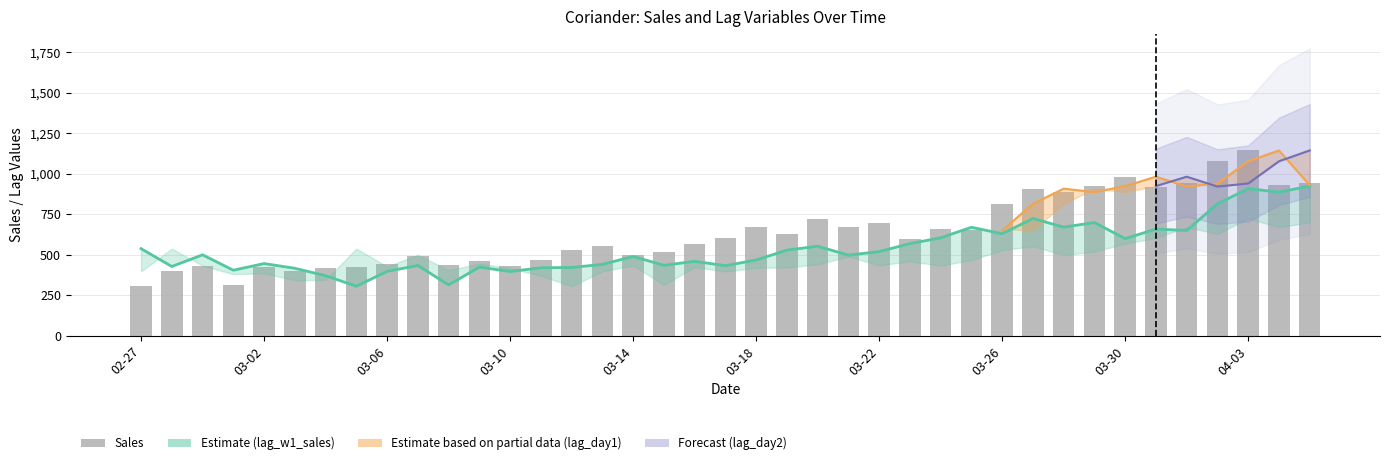

List the labels in order of value, largest first.

36, 35, 32, 34, 38, 37, 31, 33, 29, 30, 28, 22, 24, 23, 20, 26, 27, 21, 19, 25, 18, 15, 14, 17, 16, 04-03, 13, 11, 03-30, 10, 03-06, 12, 03-14, 03-26, 03-22, 03-02, 03-18, 03-10, 02-27